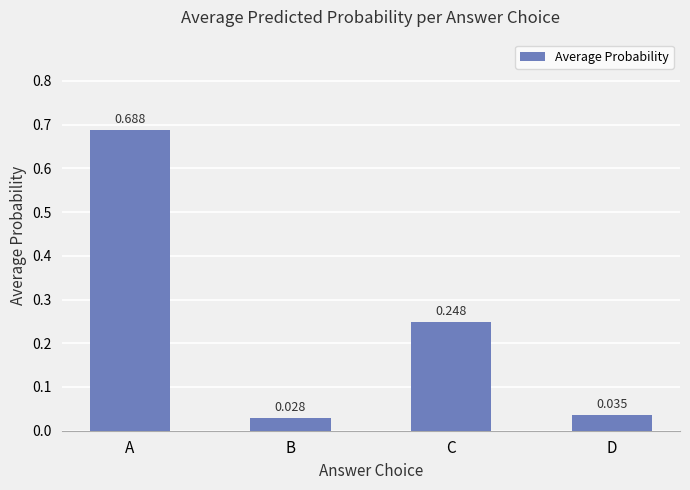

Which label corresponds to the largest value in the chart?

A